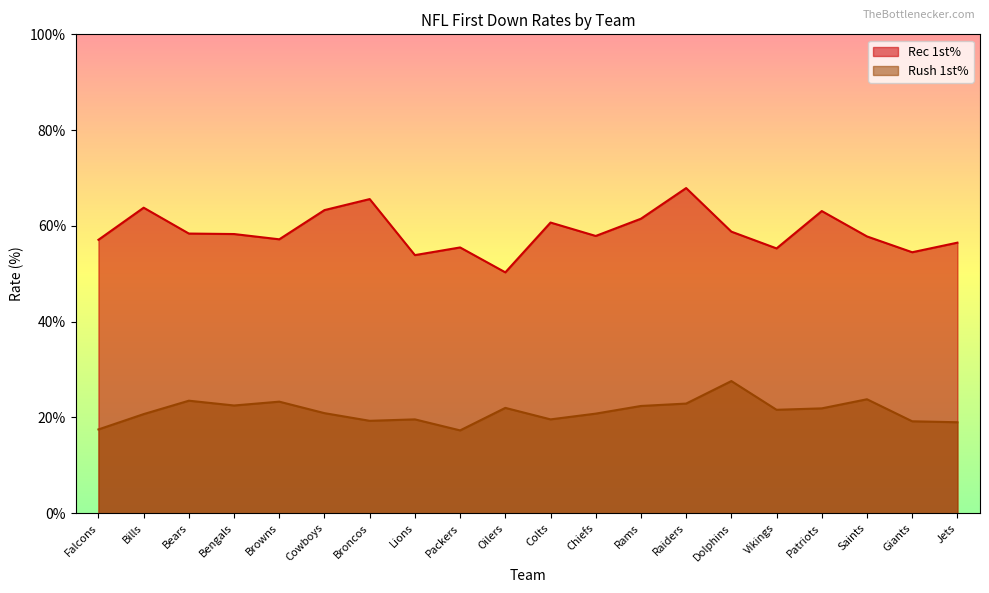

Which label corresponds to the largest value in the chart?

Raiders